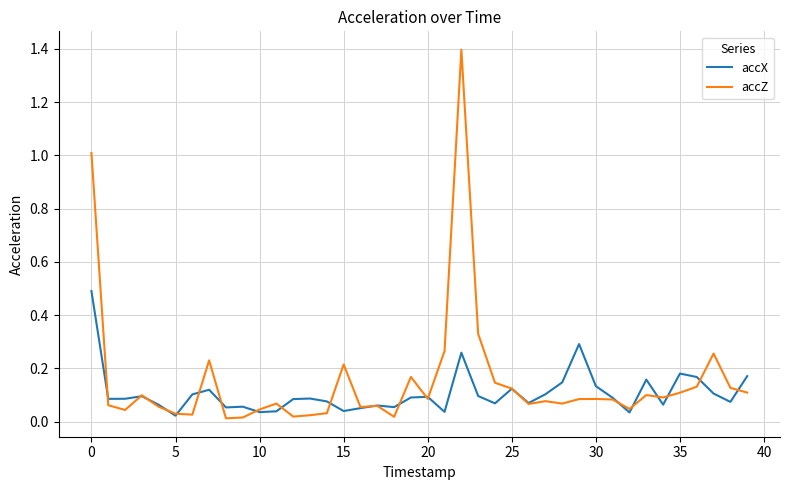

List the series in order of their peak value, lowest first.

accX, accZ